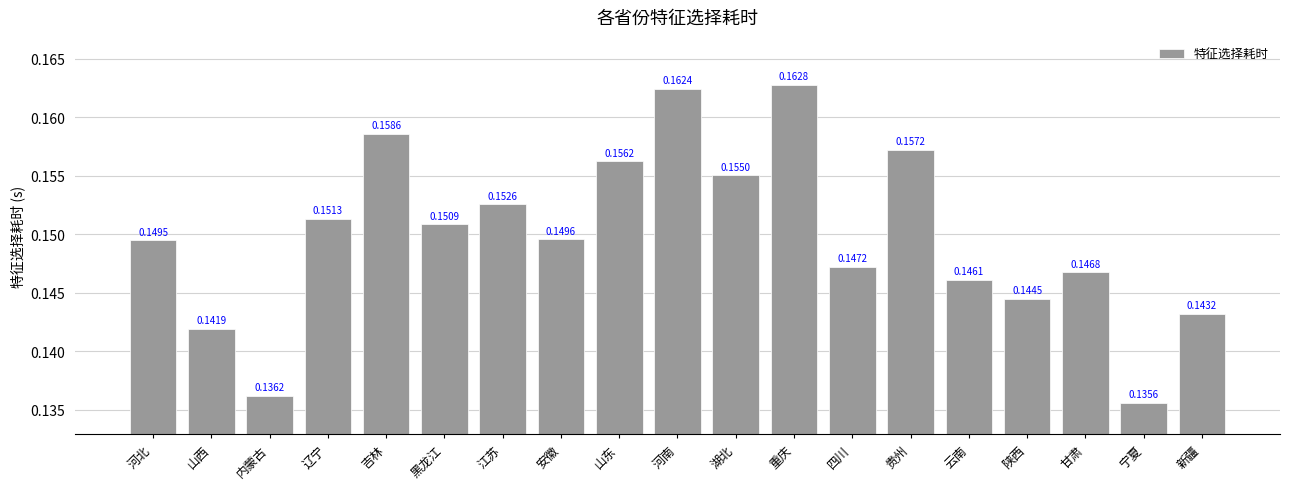

What is the label of the 13th bar from the left?

四川